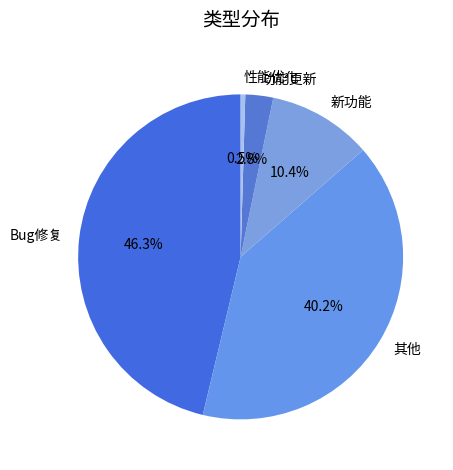

To the nearest percent, what portion does 新功能 represent?

10%